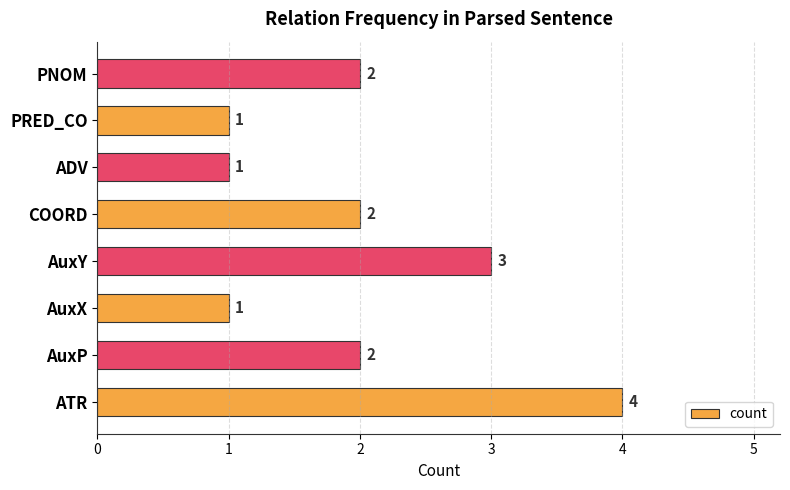

What is the sum of all values?

16